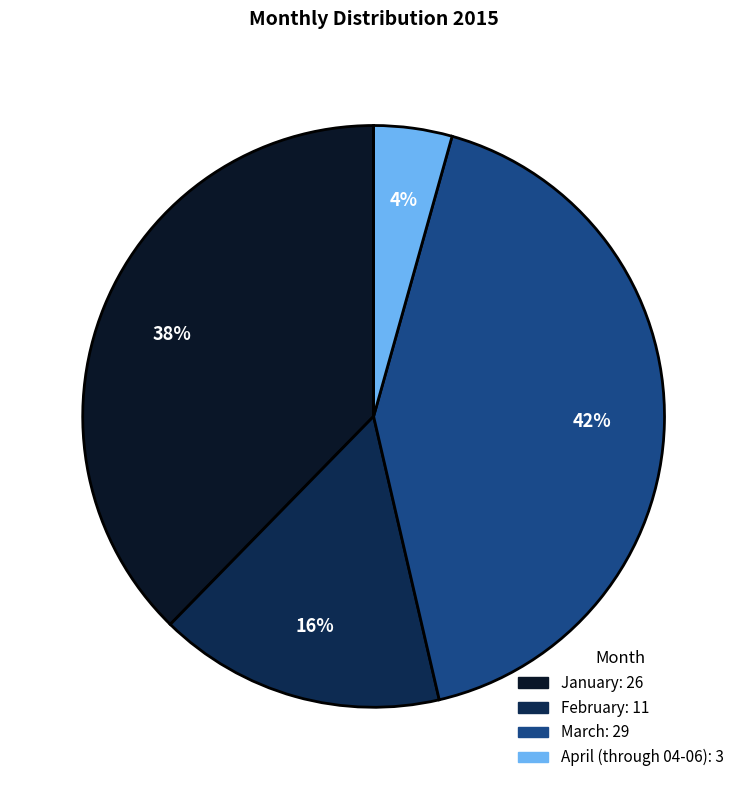

How many slices are in this pie chart?

4